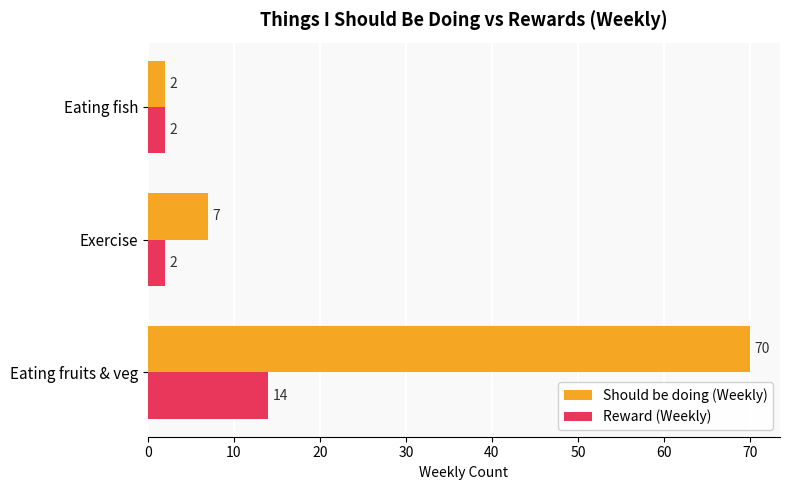

At Eating fruits & veg, list the series in order from smallest to largest.

Reward (Weekly), Should be doing (Weekly)